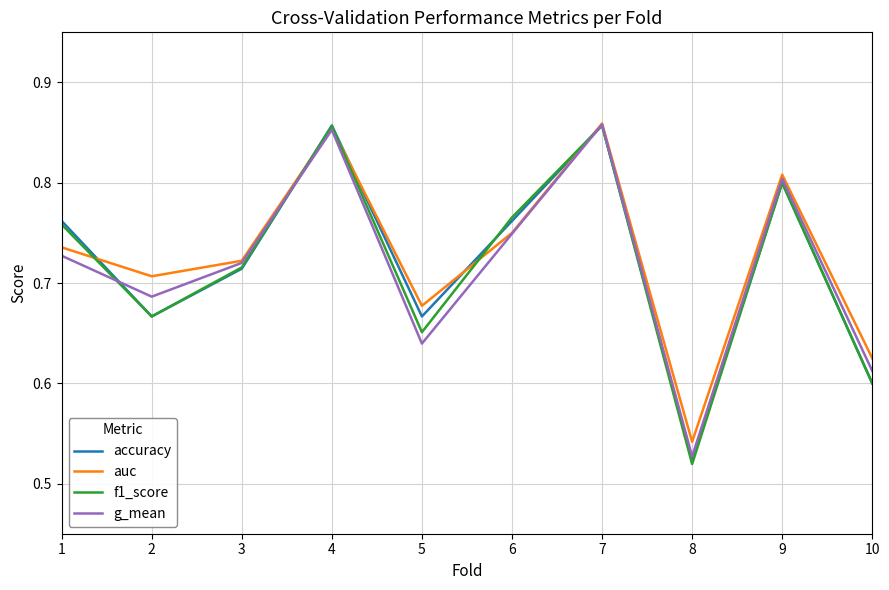

What is the difference between the maximum and second lowest values in the auc series?

0.2